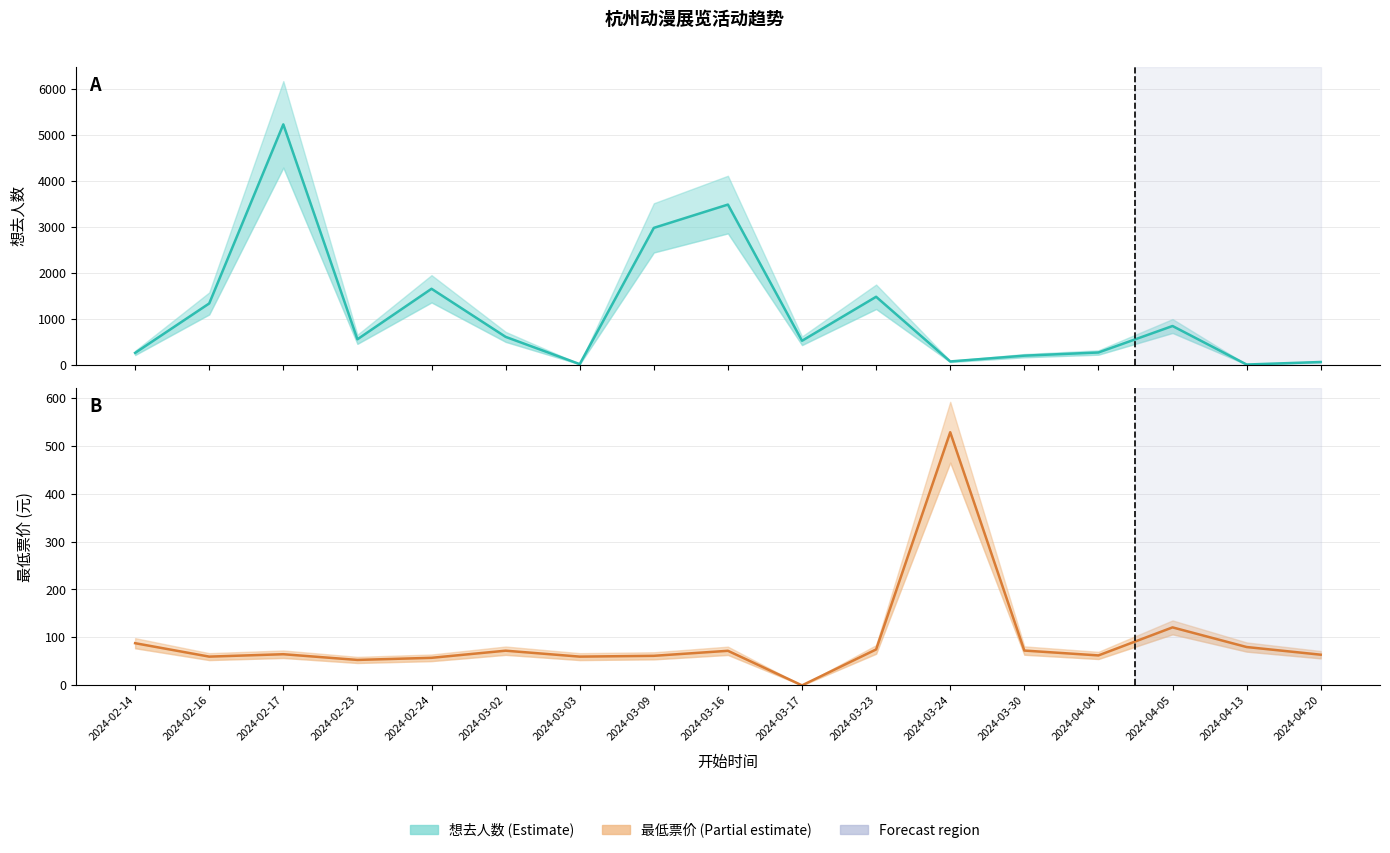

What is the average value of the 最低票价 series?

93.7